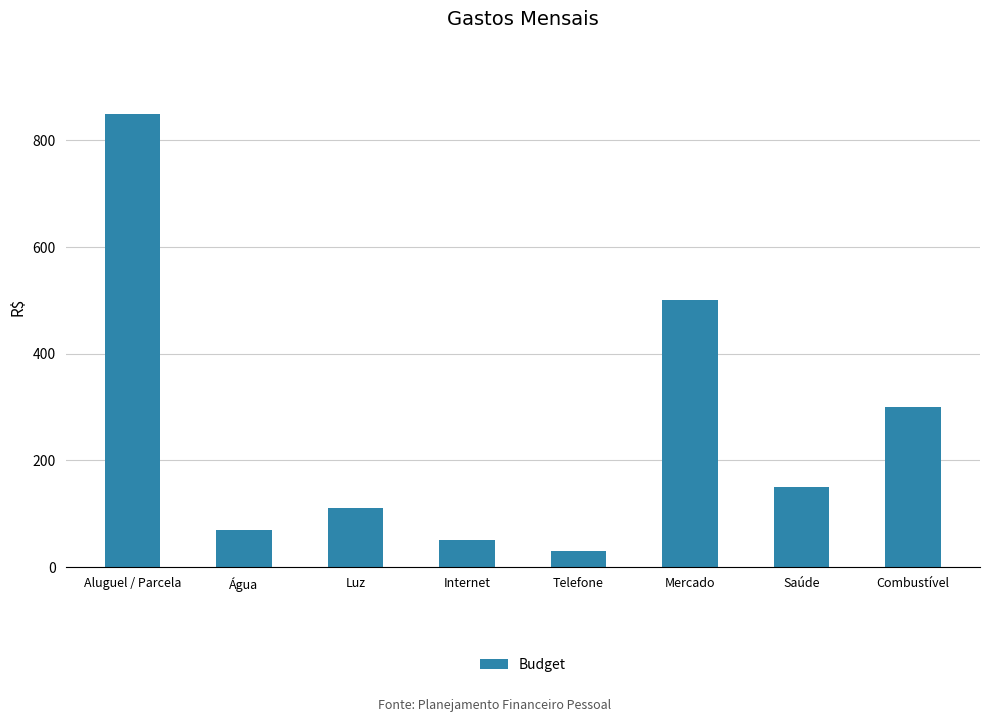

Between Luz and Combustível, which is larger?

Combustível